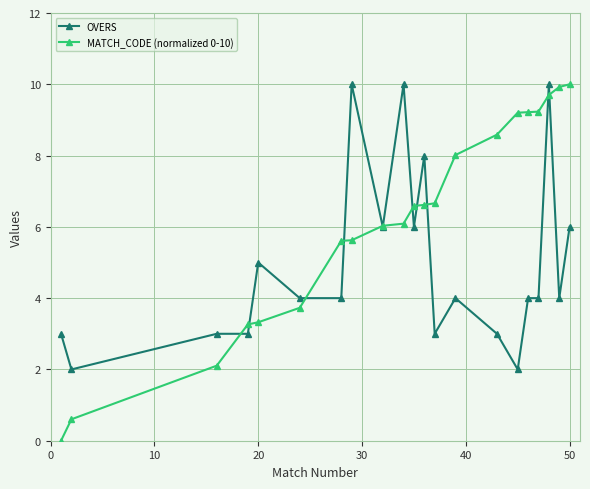

Rank the series by their average value, from lowest to highest.

OVERS, MATCH_CODE (normalized 0-10)